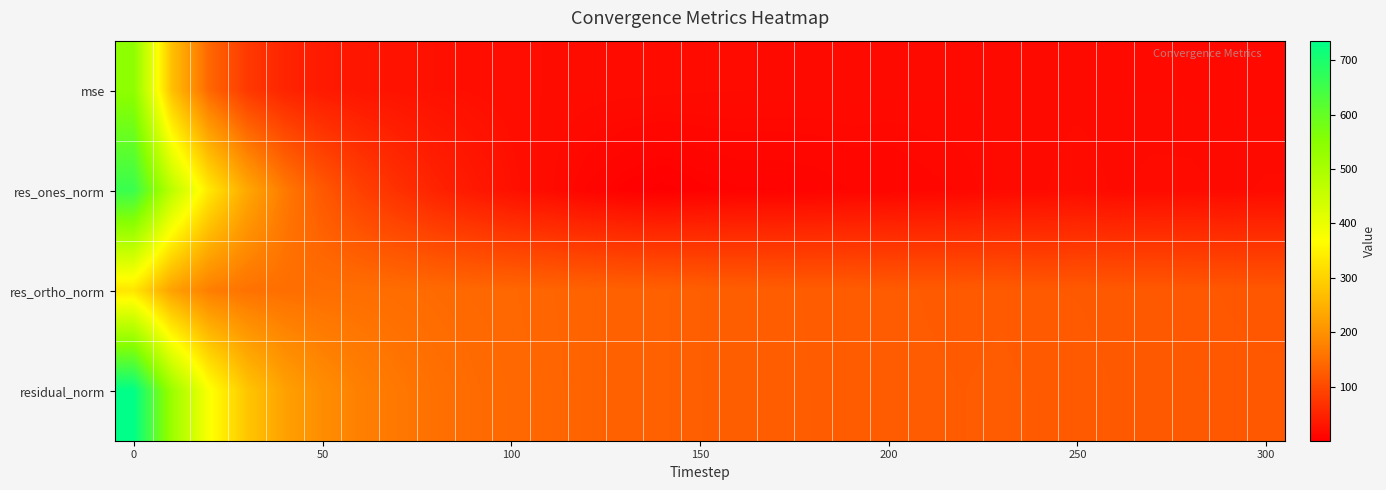

Reading left to right, what are all the values shown in this chart?

mse: 541.3	273.7	140.5	79.1	50.3	37.2	30.4	26.4	23.5	21.5	20.3	19.2	18.3	17.7	17.3	16.9	16.6	16.3	16.1	16.1	15.6	15.5	15.4	15.6	15.3	15.4	15.0	15.0	14.8	14.6	14.5
res_ones_norm: 657.7	472.1	333.3	234.5	166.0	120.9	88.2	66.9	48.8	35.0	23.9	17.3	8.9	4.0	0.7	4.0	6.2	6.3	7.3	9.3	9.4	11.4	12.5	15.6	15.9	18.6	16.0	17.4	17.3	15.8	16.9
res_ortho_norm: 329.7	225.3	171.6	155.3	150.9	150.4	150.5	148.1	145.3	142.3	140.4	137.4	134.9	133.0	131.7	129.9	128.9	127.6	126.8	126.5	124.7	124.0	123.5	123.8	122.8	122.6	121.5	121.2	120.5	119.7	119.1
residual_norm: 735.7	523.1	374.9	281.3	224.4	192.9	174.4	162.5	153.3	146.5	142.4	138.5	135.2	133.0	131.7	130.0	129.0	127.8	127.0	126.9	125.1	124.5	124.1	124.7	123.9	124.0	122.6	122.5	121.7	120.7	120.3